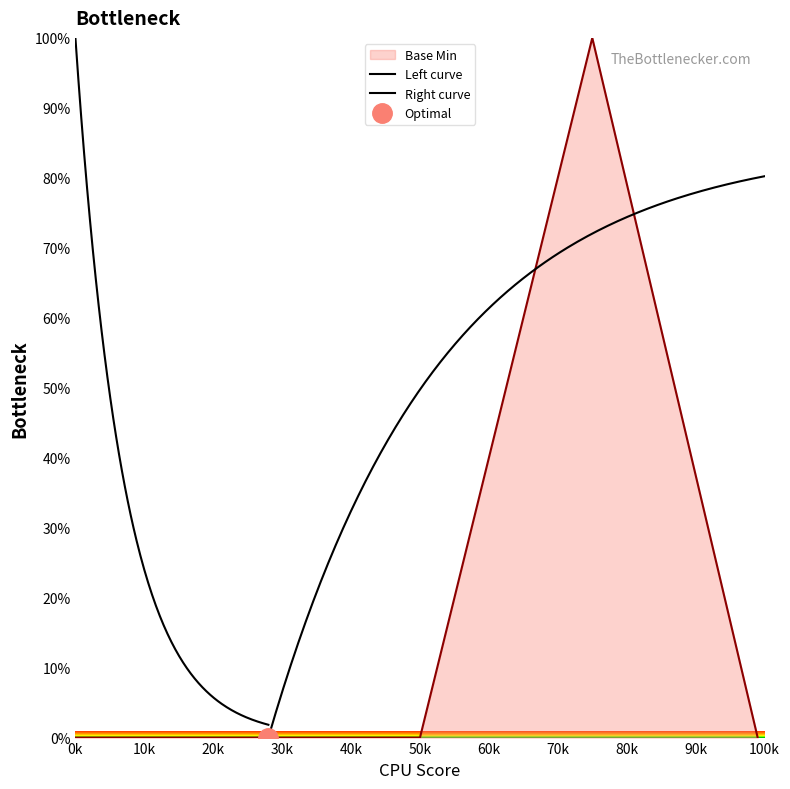

How many interior local peaks (higher than both neighbors) does the data have?

1